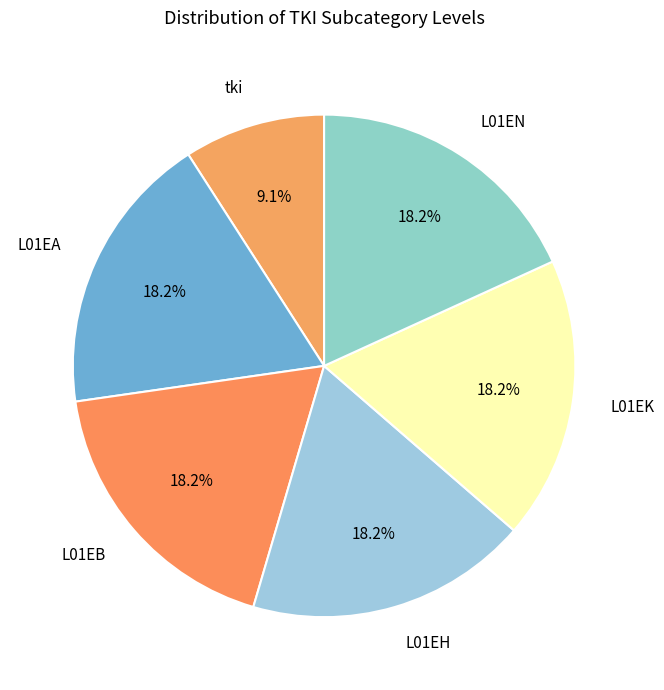

The L01EH slice represents 18% of the pie. True or false?

True